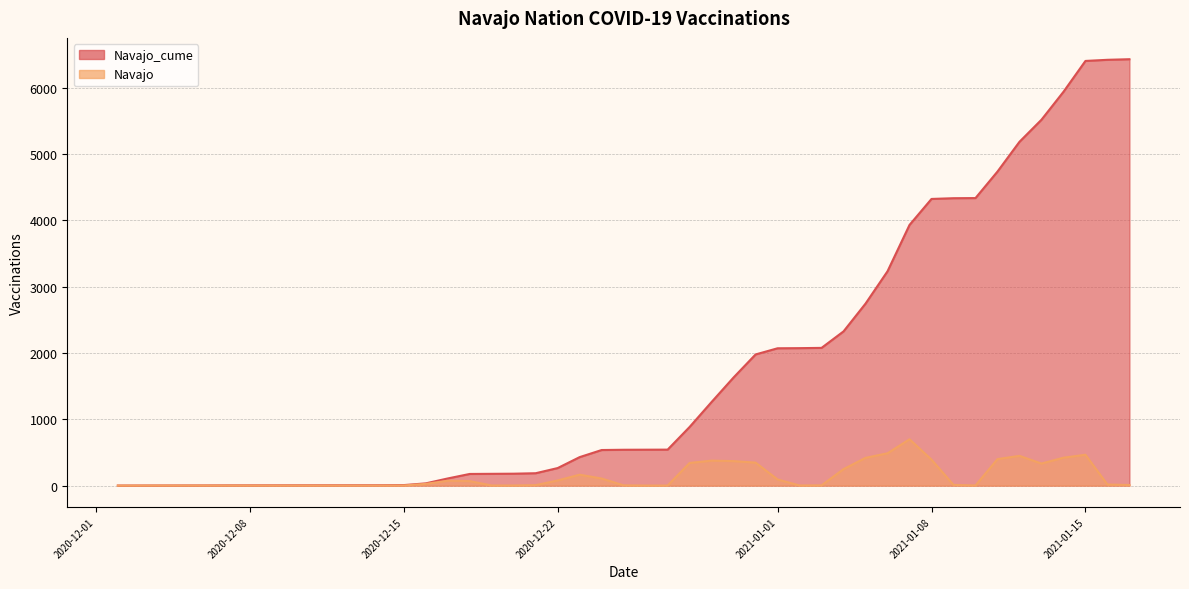

Rank the series at 2020-12-30 from highest to lowest value.

Navajo_cume, Navajo